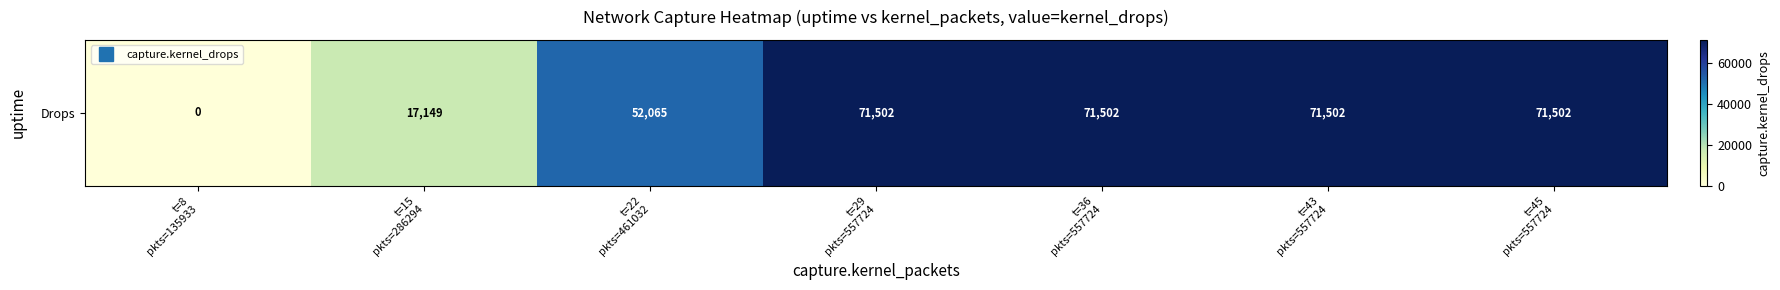

What is the change in value from t=15
pkts=286294 to t=29
pkts=557724?

+54353